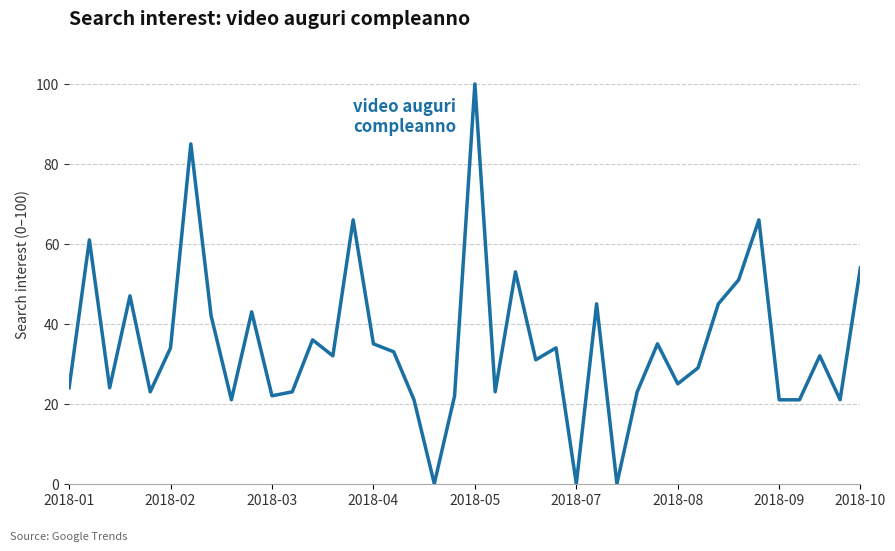

Reading left to right, transcribe all the data shown in this chart.

24	61	24	47	23	34	85	42	21	43	22	23	36	32	66	35	33	21	0	22	100	23	53	31	34	0	45	0	23	35	25	29	45	51	66	21	21	32	21	54